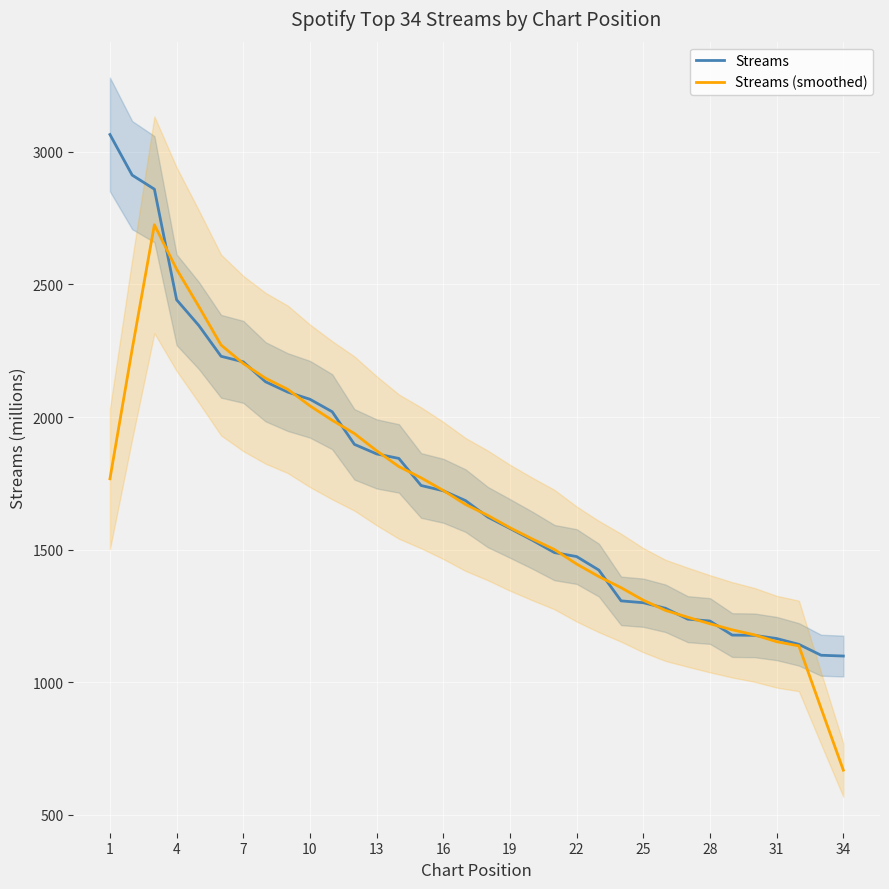

Read the Streams value at 22.

1474.0